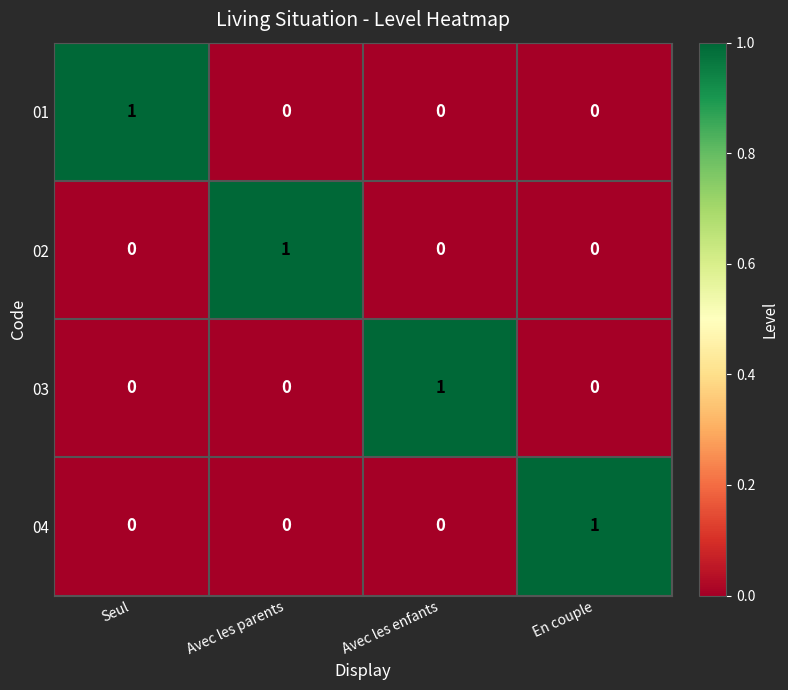

At how many categories does at least one series exceed 0?

4